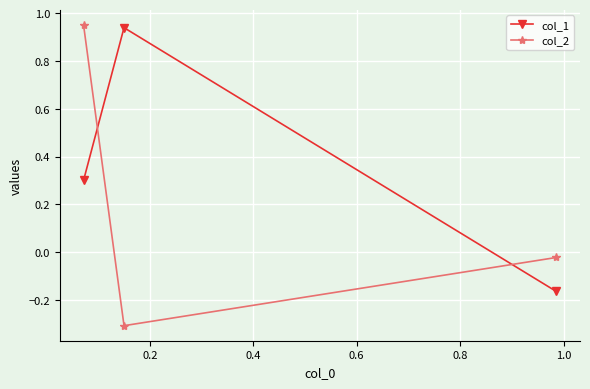

Which series has the widest spread of values?

col_2